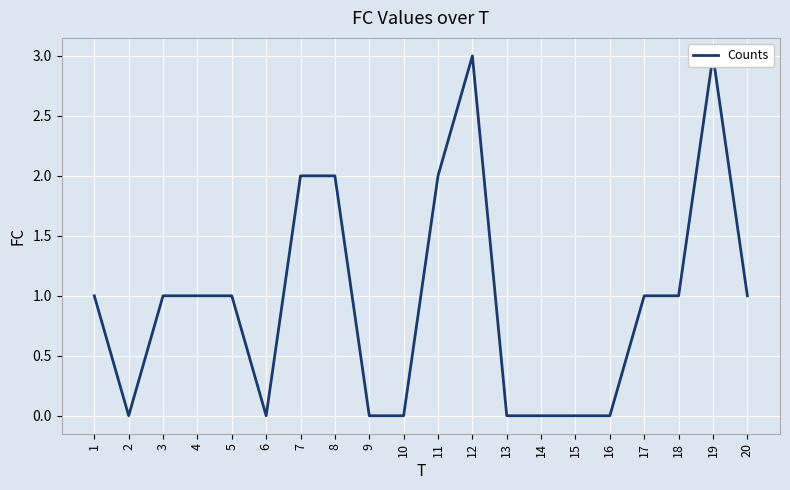

Is it true that the value at 5 is 1?

True